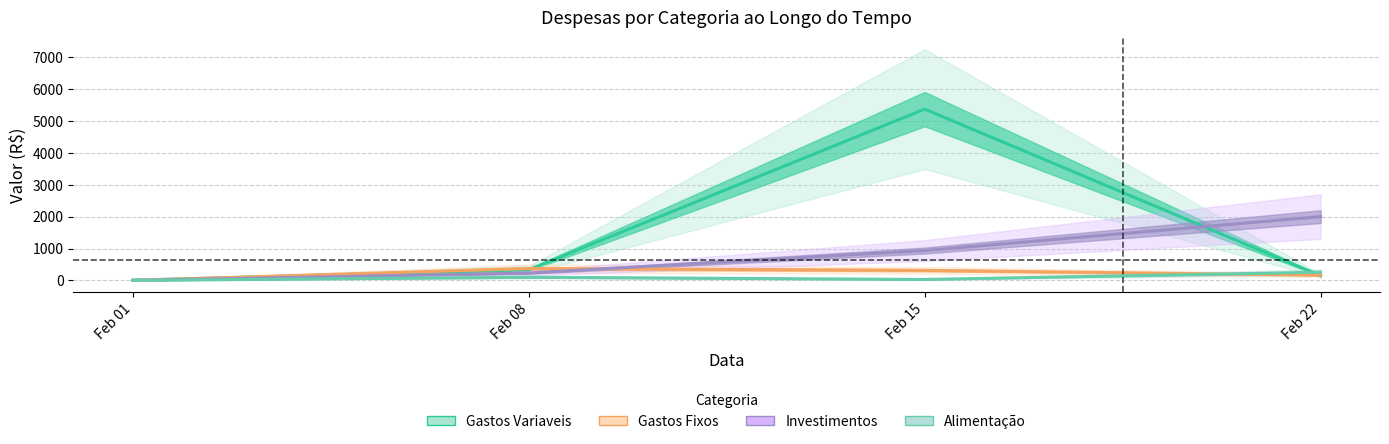

Which label corresponds to the largest value in the chart?

Feb 15